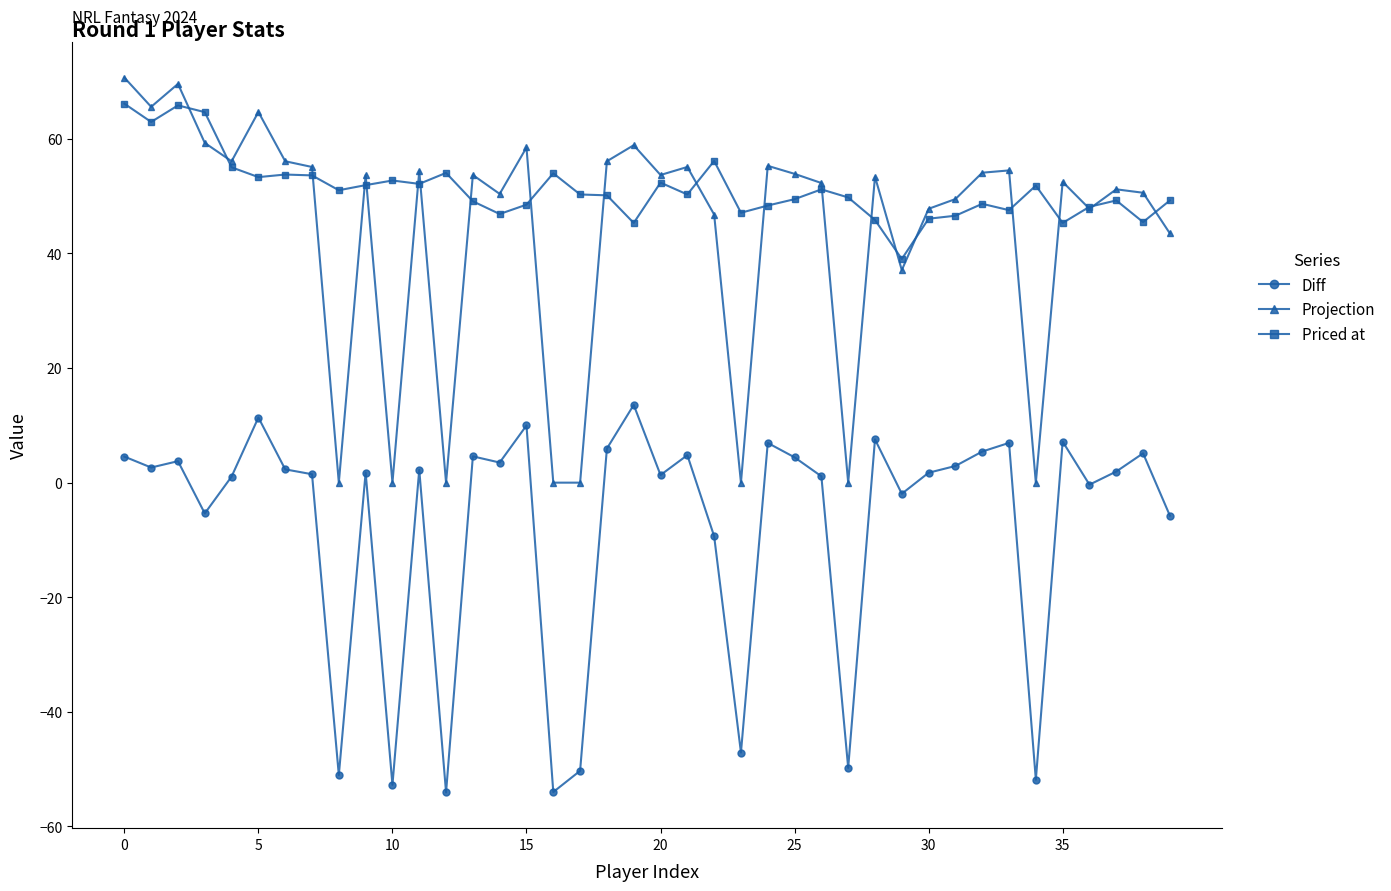

True or false: Projection has more than 2 points higher than both neighbors.

True